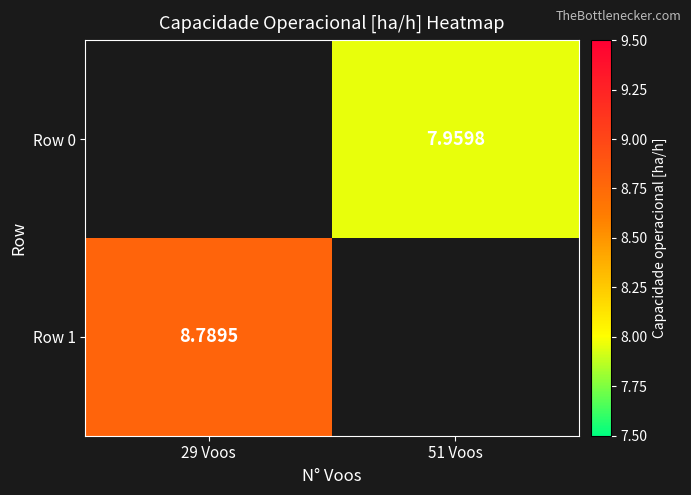

List the labels in order of Row 1 value, smallest first.

29 Voos, 51 Voos